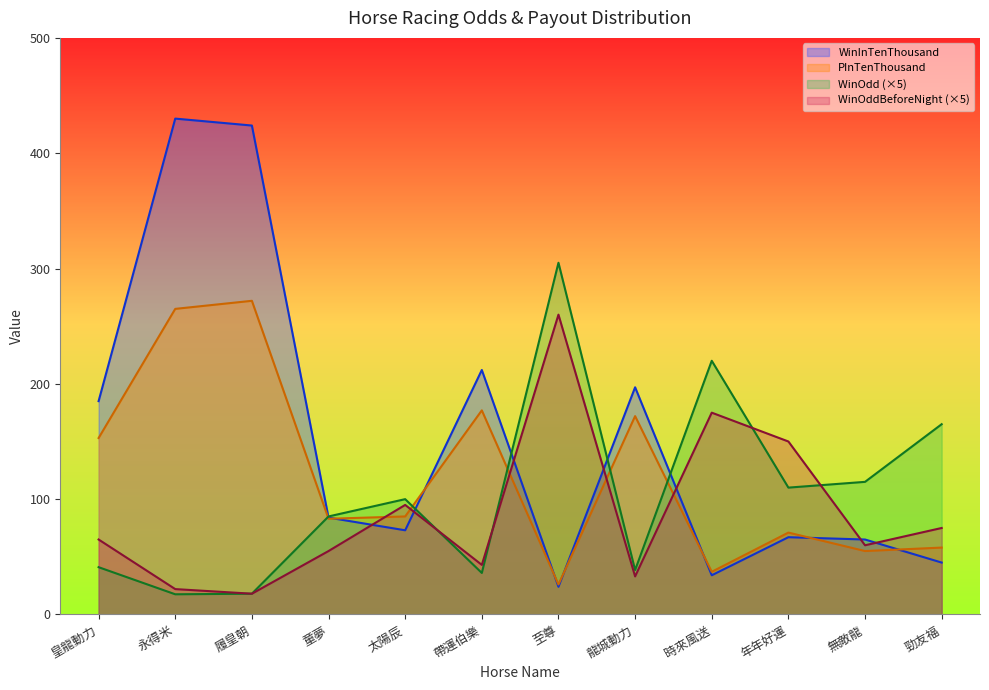

Rank the series by their average value, from lowest to highest.

WinOddBeforeNight (×5), WinOdd (×5), PInTenThousand, WinInTenThousand